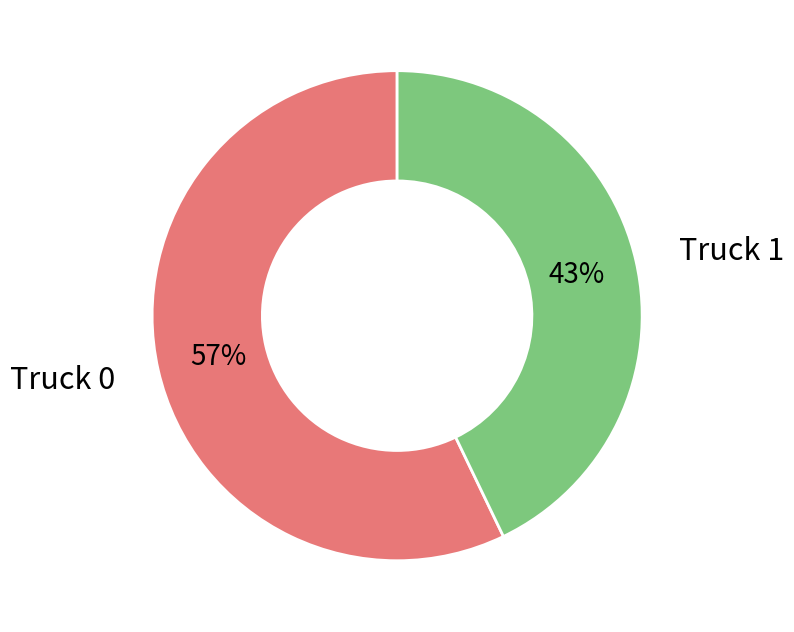

What is the ratio of the value at Truck 0 to the value at Truck 1?

1.3